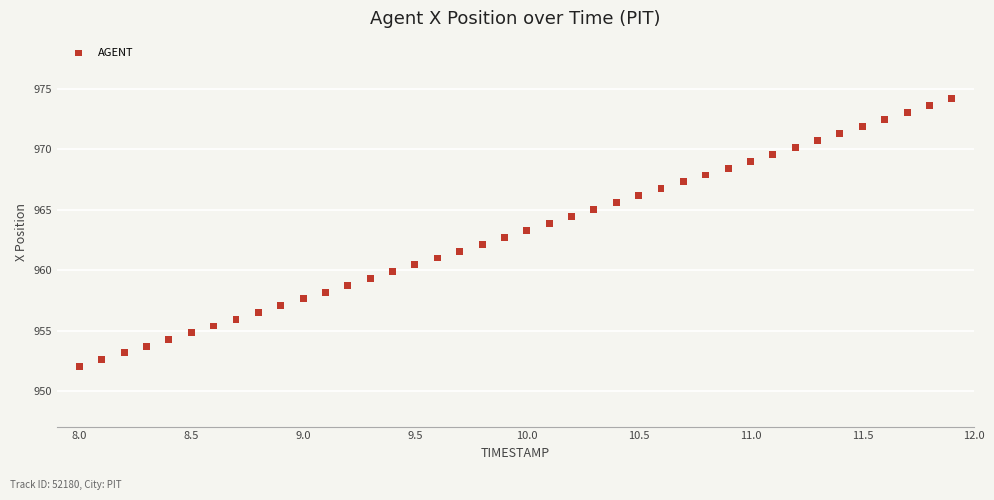

What is the range of X values (max minus min)?

3.9